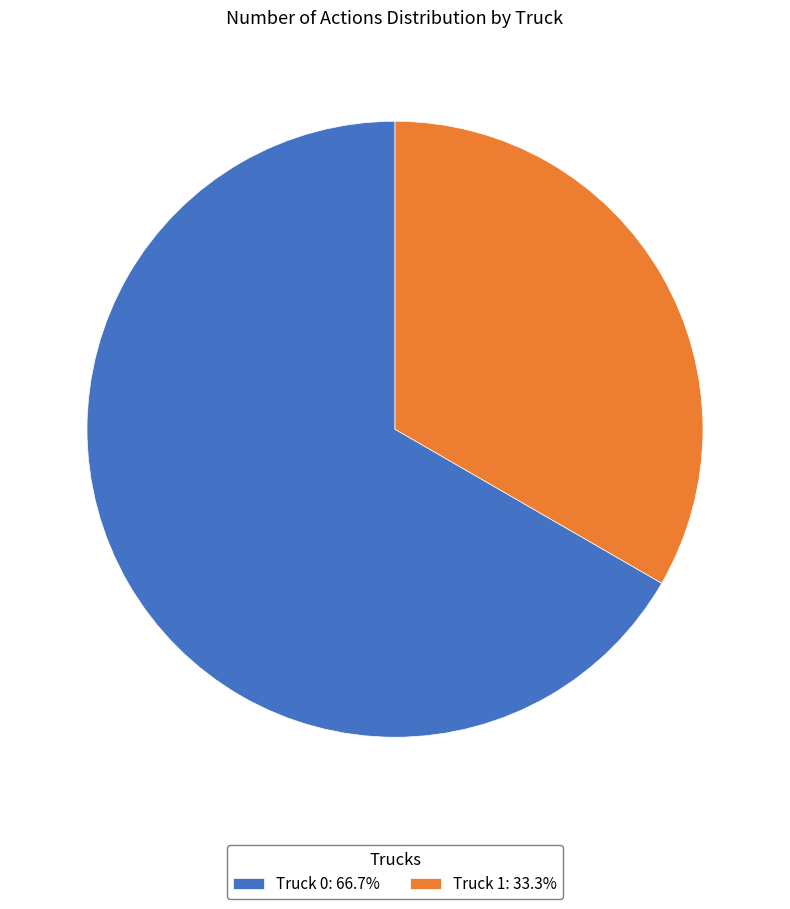

What is the ratio of the value at Truck 1: 33.3% to the value at Truck 0: 66.7%?

0.5